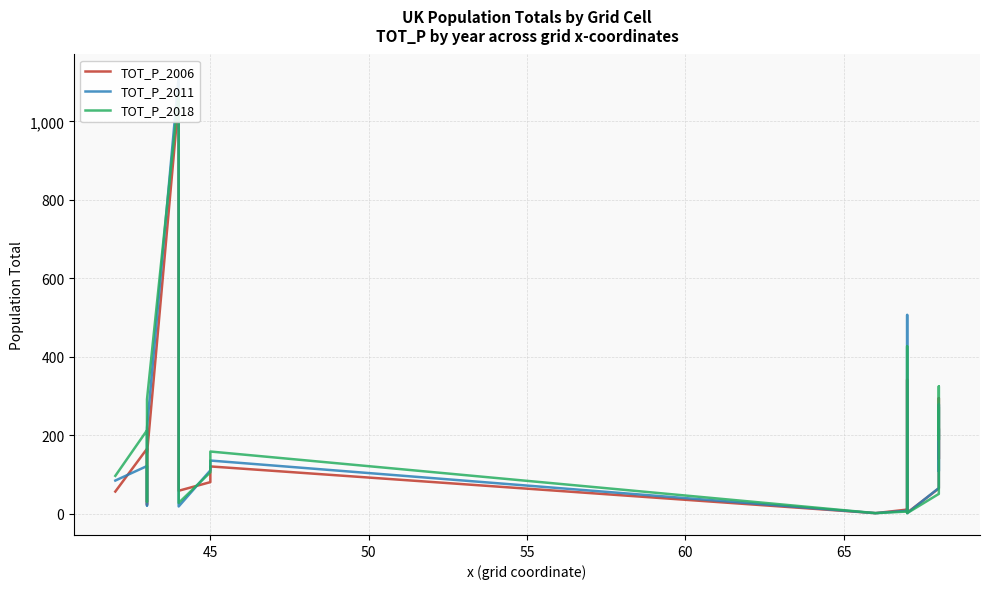

How many values in the TOT_P_2018 series exceed 153?

9